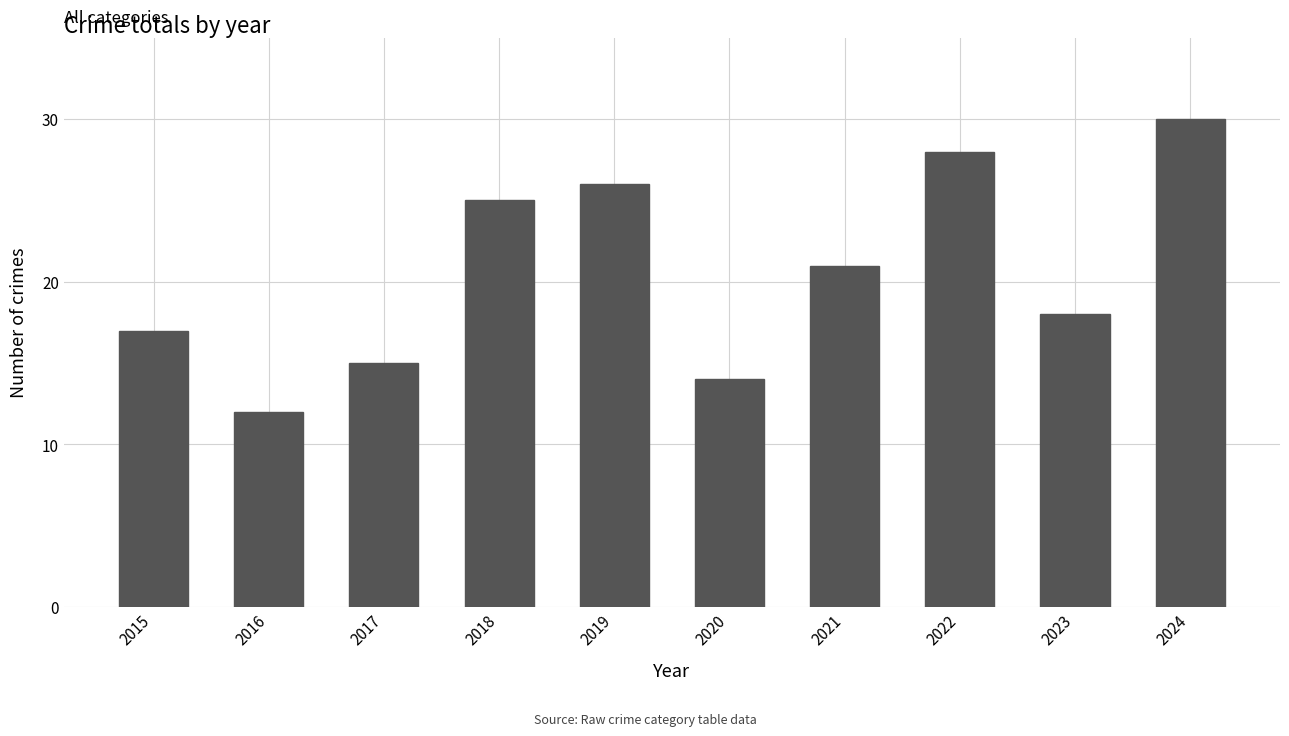

Which category has the highest value across all series?

2024